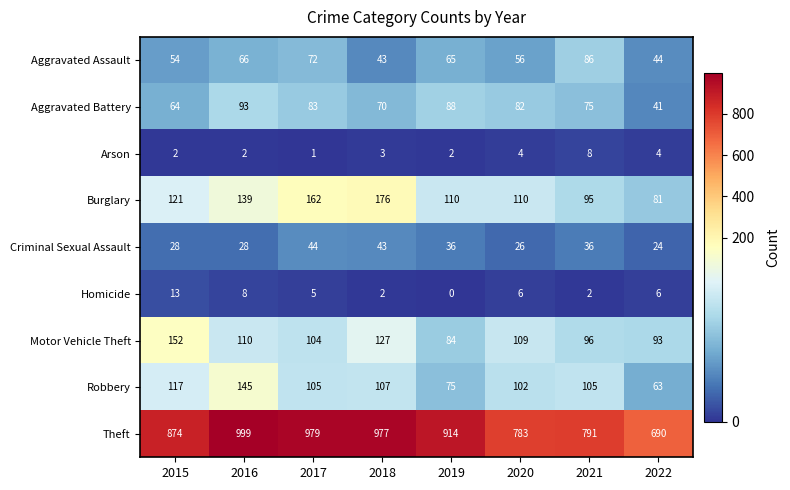

What is the difference between the highest and lowest values at 2019?

914